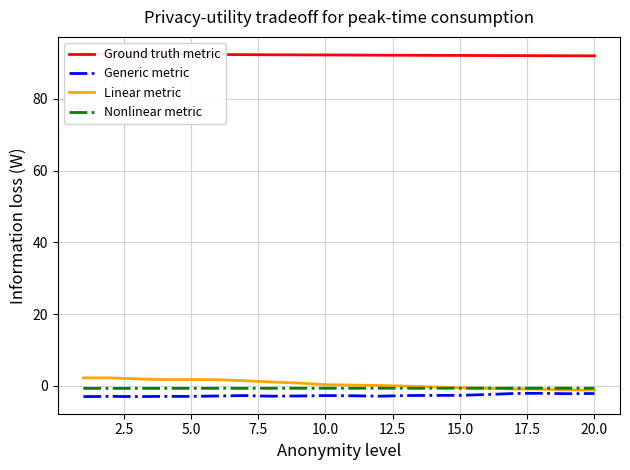

What is the maximum value shown in the chart?

92.5